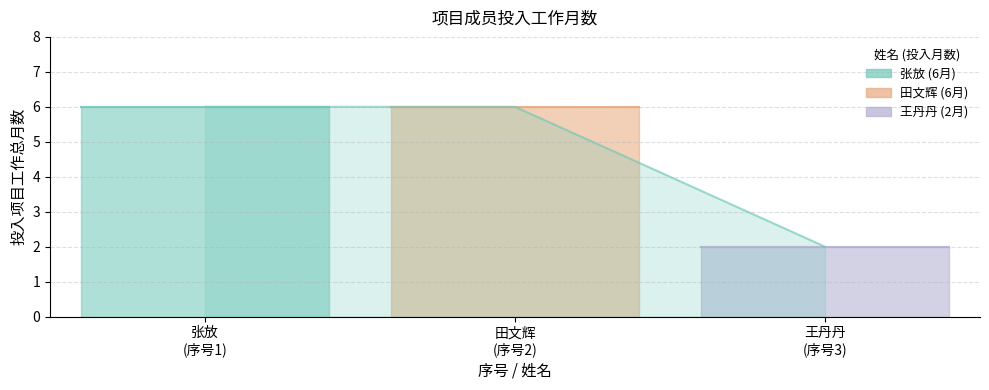

What is the difference between the maximum and minimum values?

4